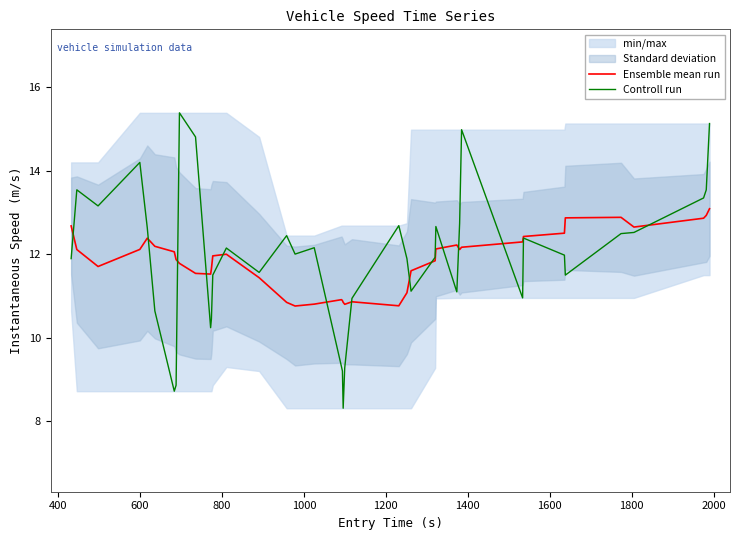

What is the maximum value for Ensemble mean run?

13.1